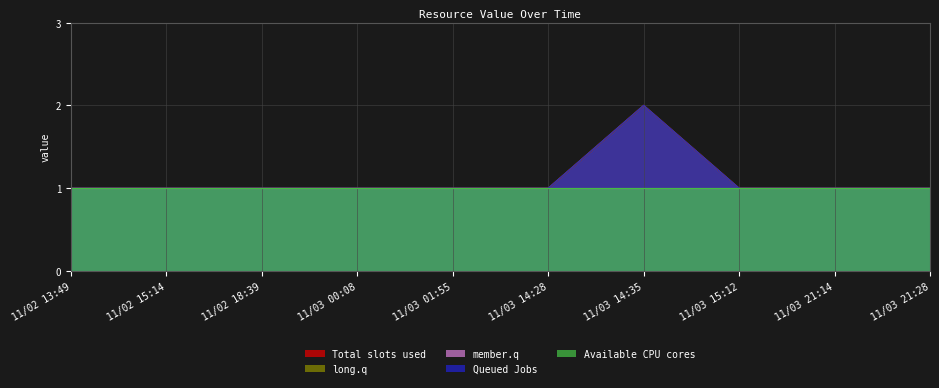

Does the chart have visible grid lines?

Yes